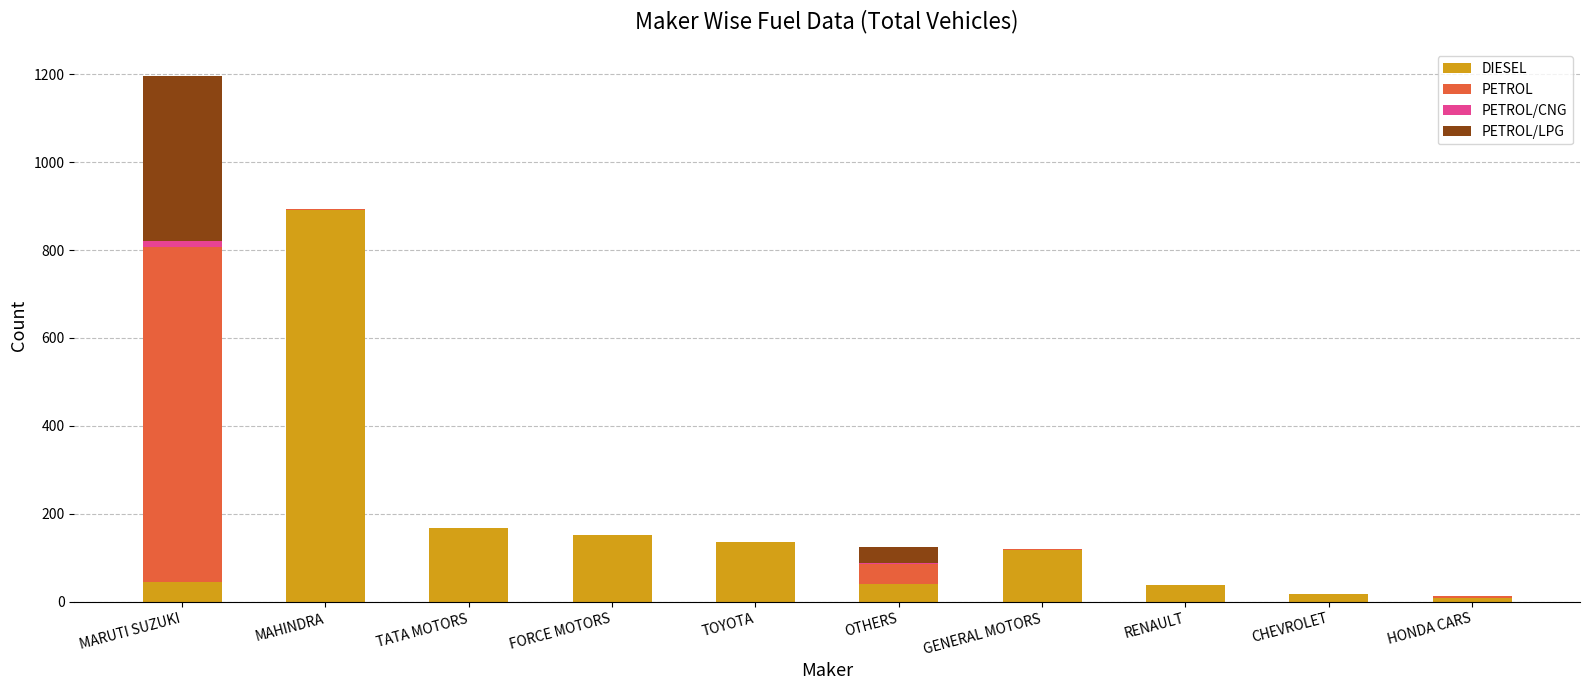

The DIESEL series shows 95 at TOYOTA. True or false?

False